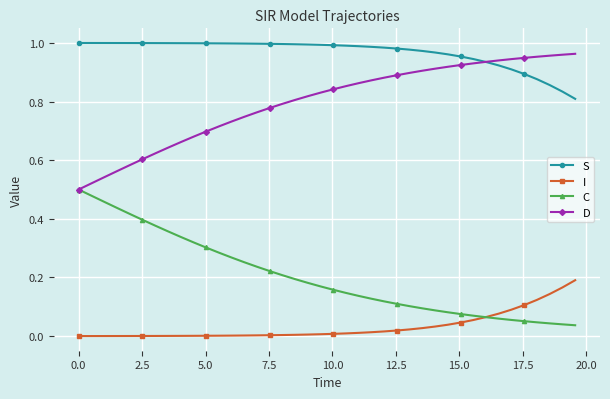

What are all the series names shown in the legend?

S, I, C, D